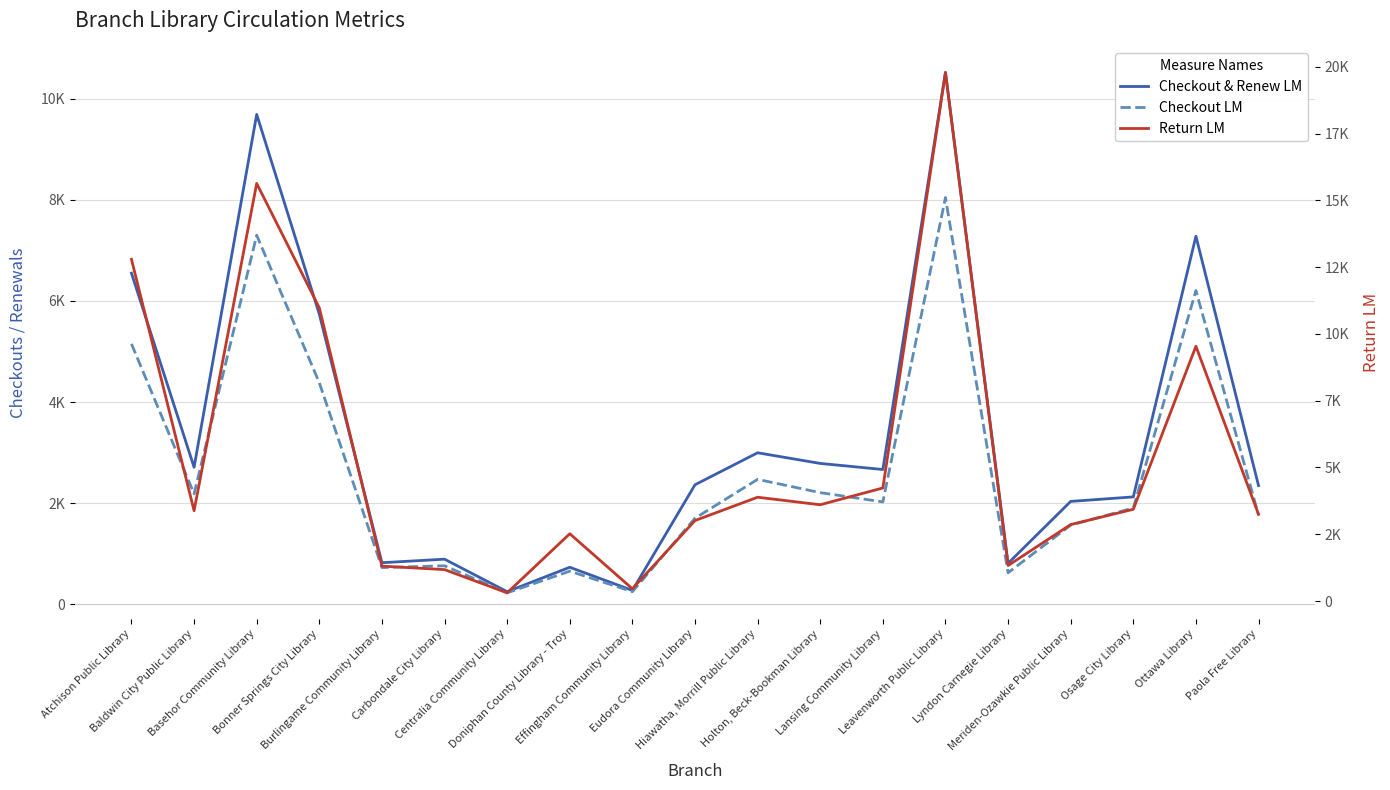

Which series has the largest range (max minus min)?

Return LM